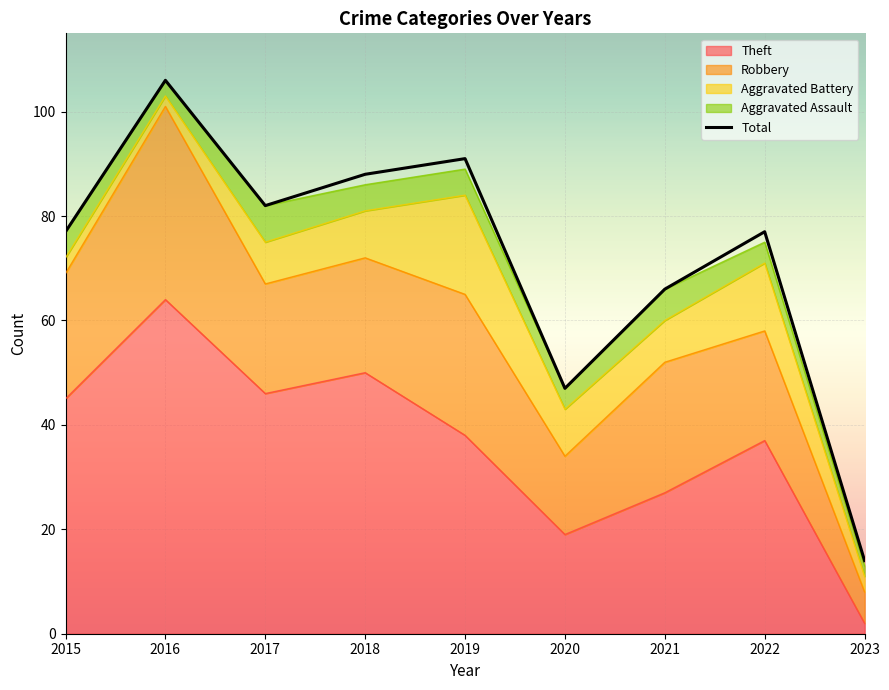

At which category does Theft reach its first local valley?

2017